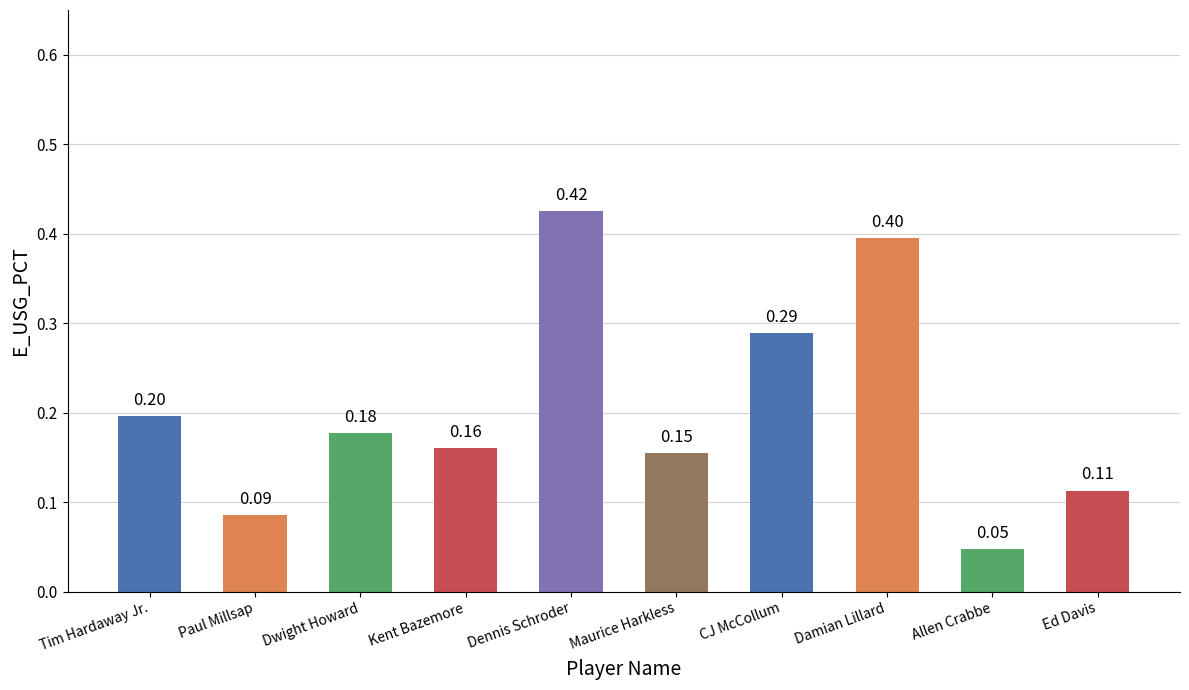

Are the bars grouped side by side (vs. stacked)?

No